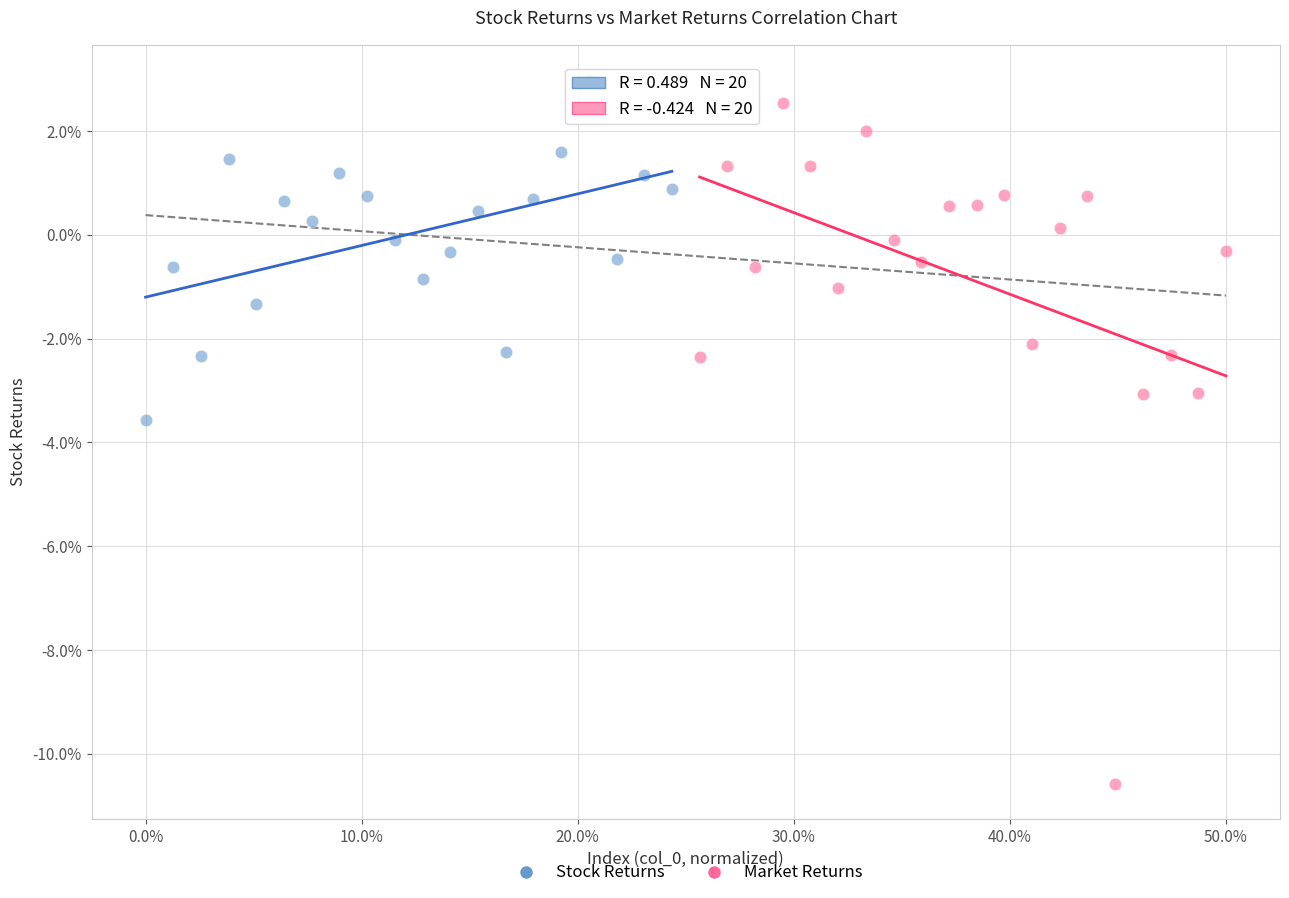

What are all the series names shown in the legend?

Stock Returns, Market Returns